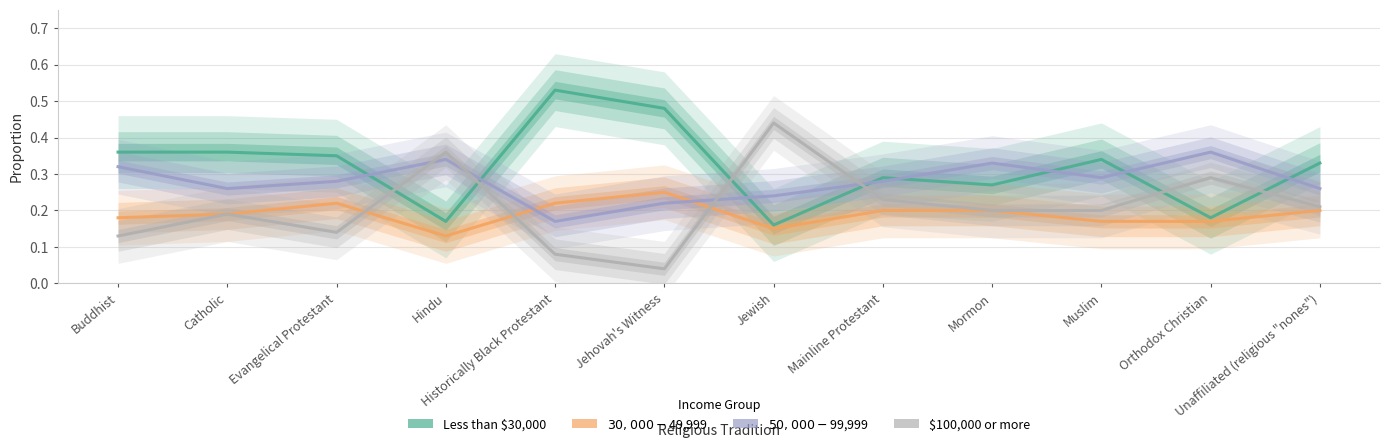

List the series in order of their peak value, lowest first.

$30,000-$49,999, $50,000-$99,999, $100,000 or more, Less than $30,000